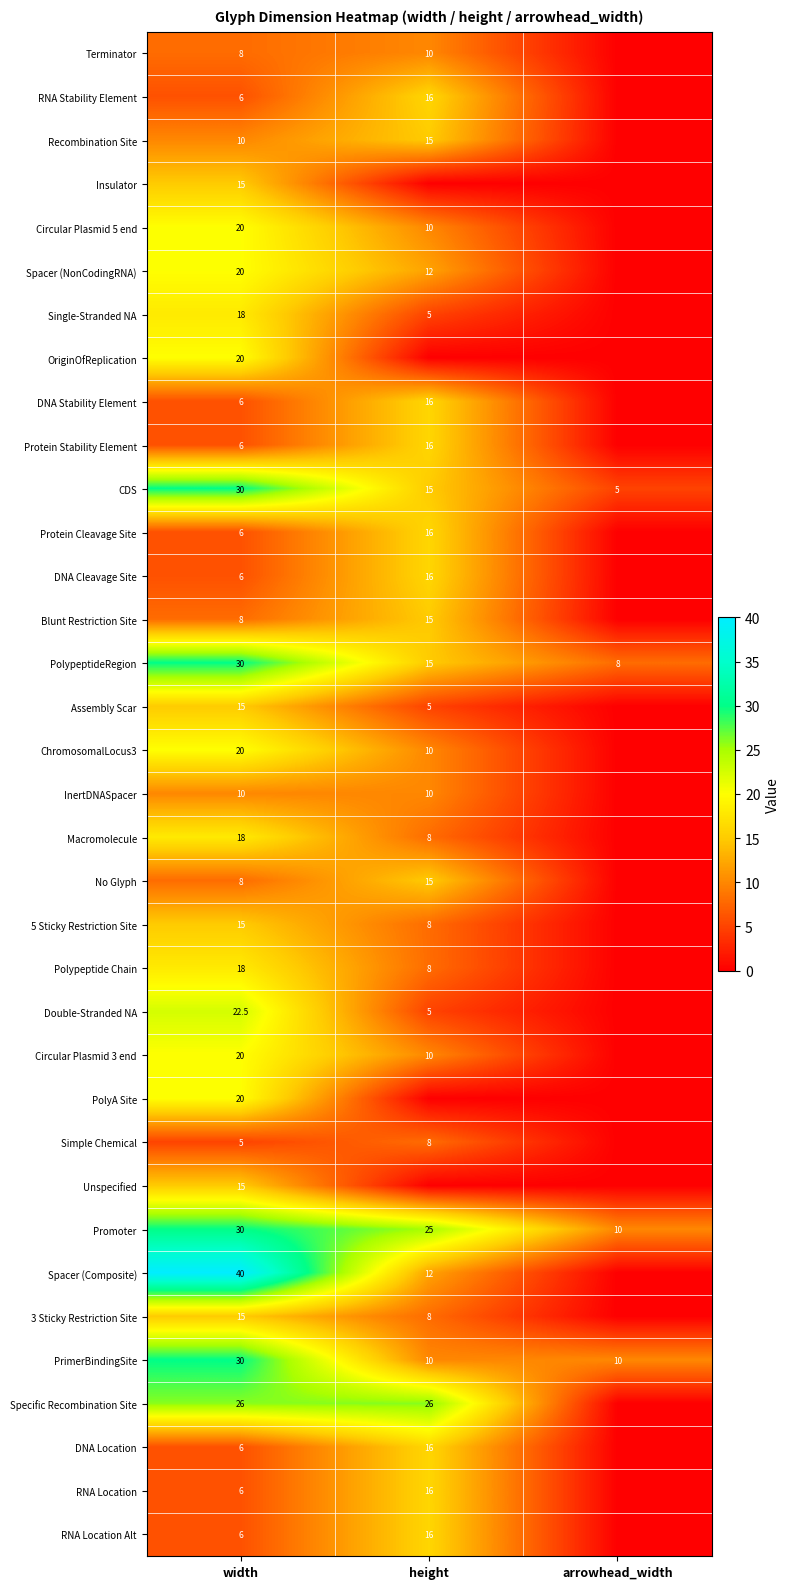

What is the total value across all series at width?

554.5